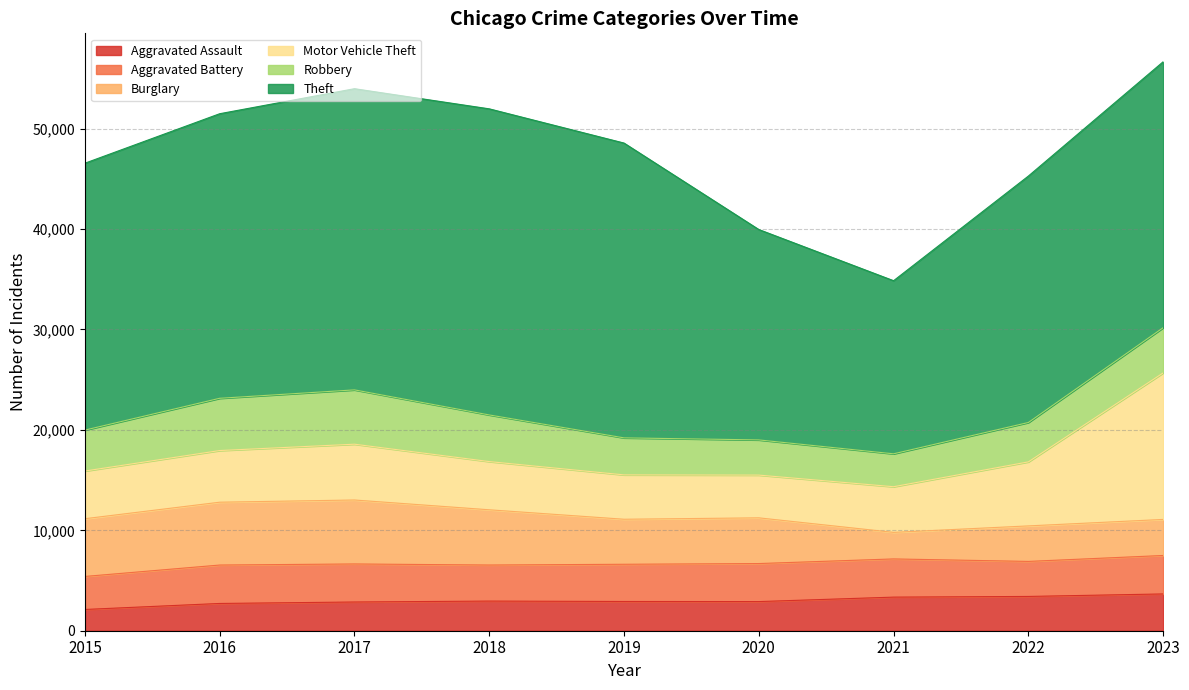

List the series in order of their peak value, lowest first.

Aggravated Assault, Aggravated Battery, Robbery, Burglary, Motor Vehicle Theft, Theft